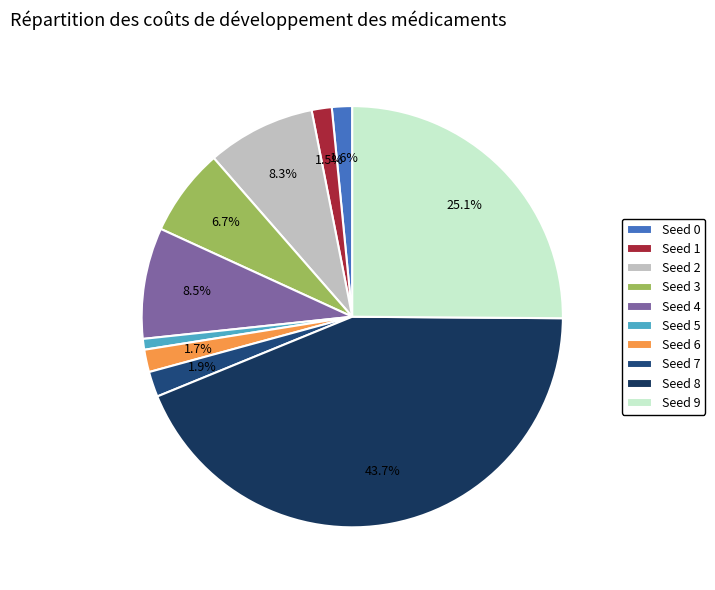

To the nearest percent, what percentage of the pie is Seed 1?

2%